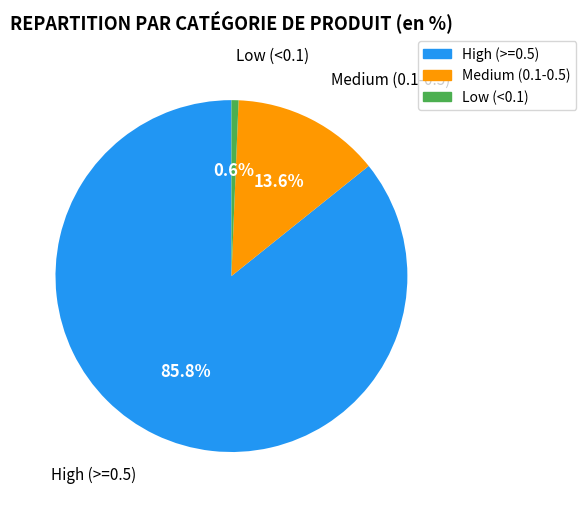

How many slices are in this pie chart?

3